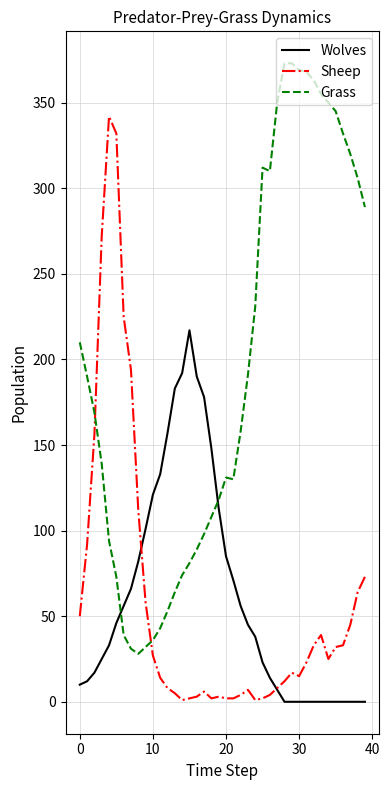

Rank the series by their maximum value, from lowest to highest.

Wolves, Sheep, Grass